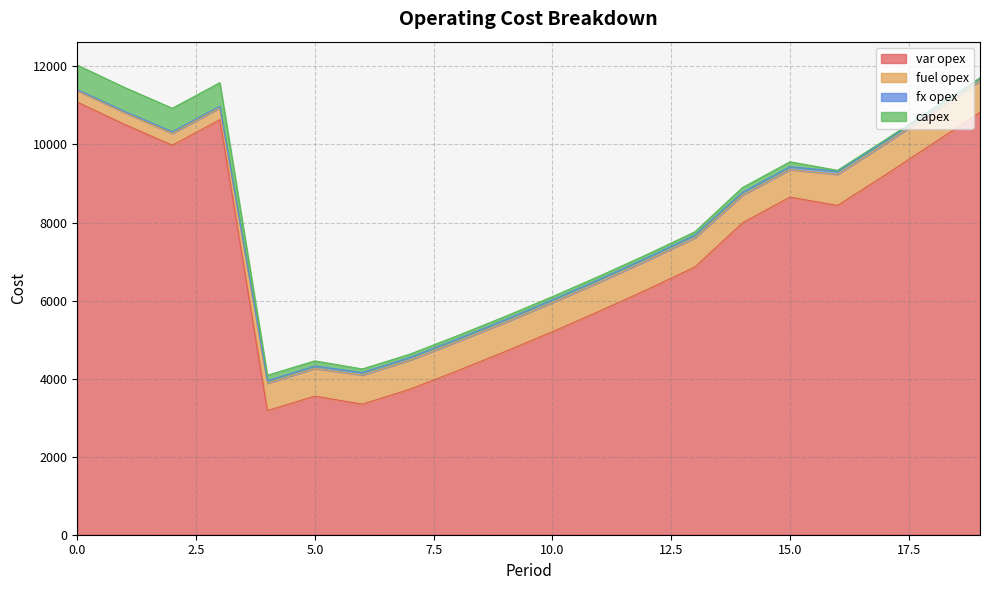

Is it true that var opex equals 2847 at 10?

False